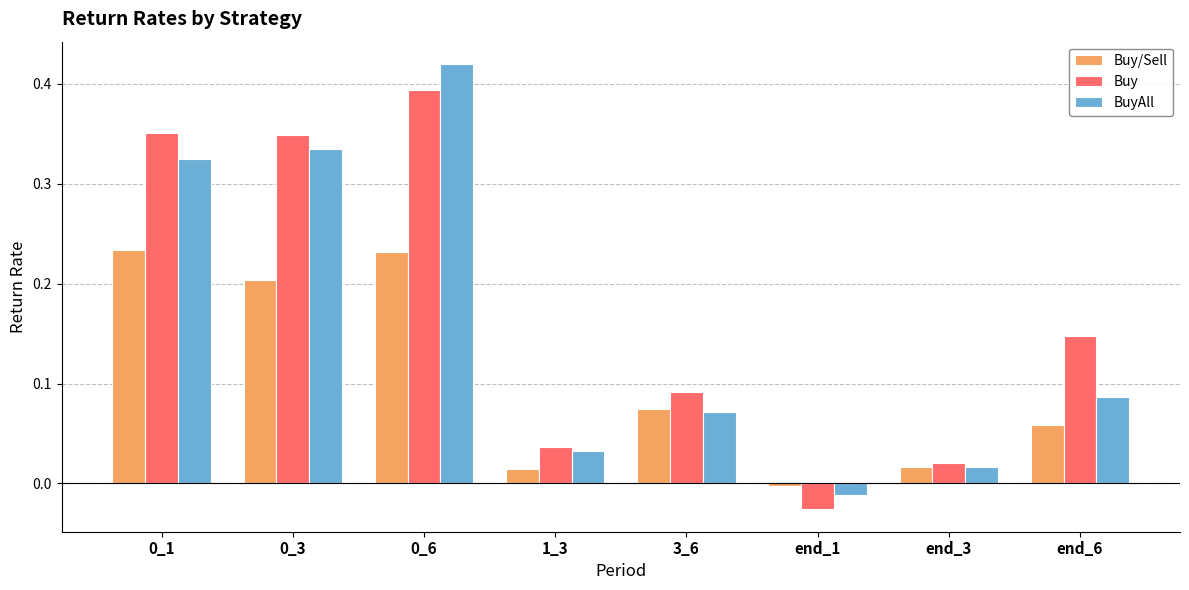

What is the total value across all series at 0_1?

0.9